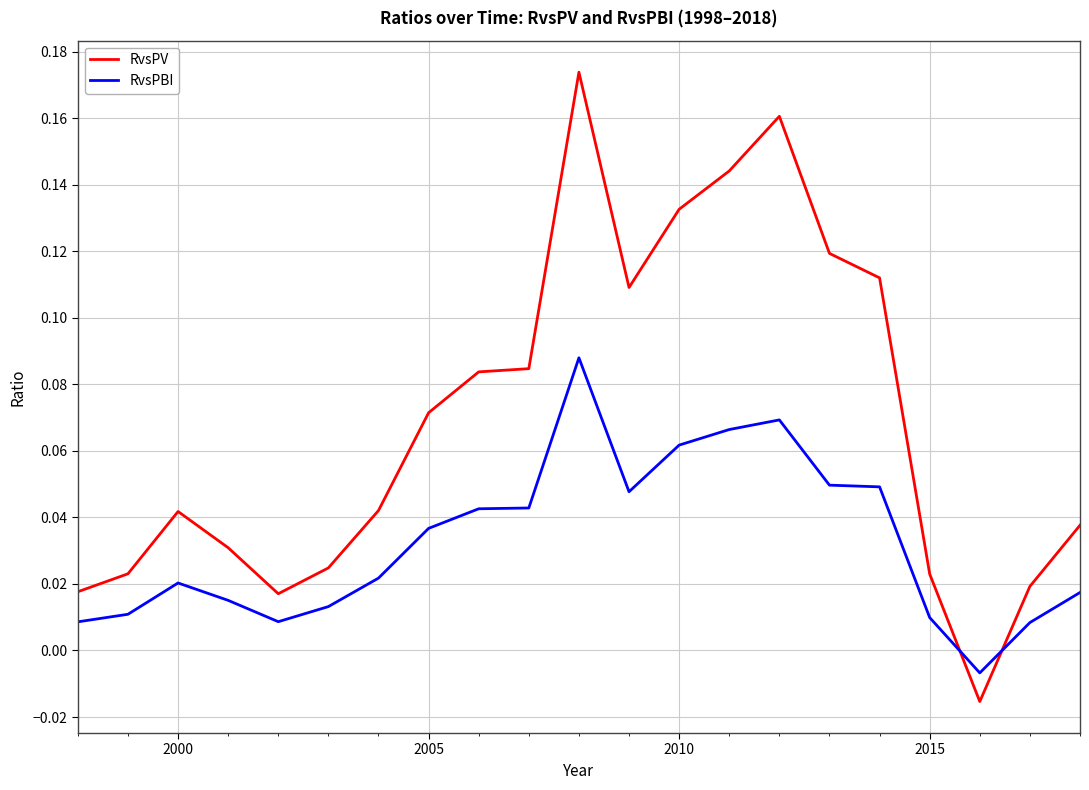

After their last crossing, which series has the higher values: RvsPV or RvsPBI?

RvsPV